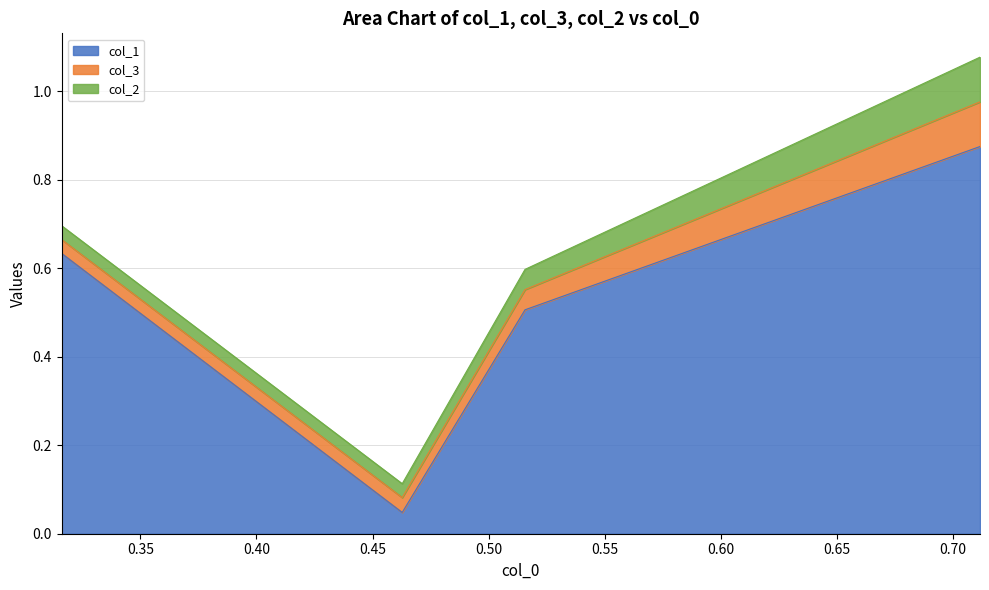

What is the average value of the col_2 series?

0.1